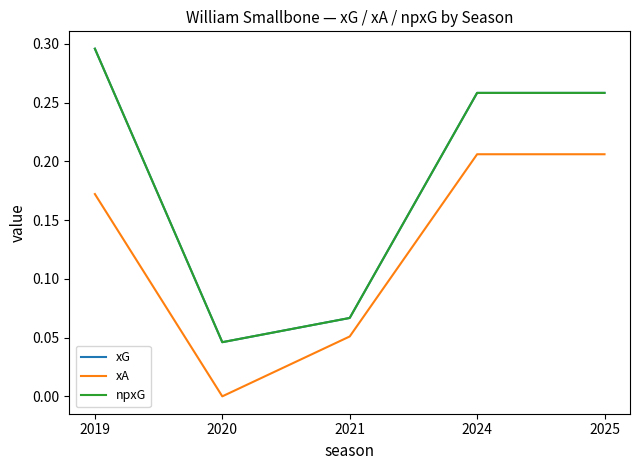

Which category has the lowest value across all series?

2020